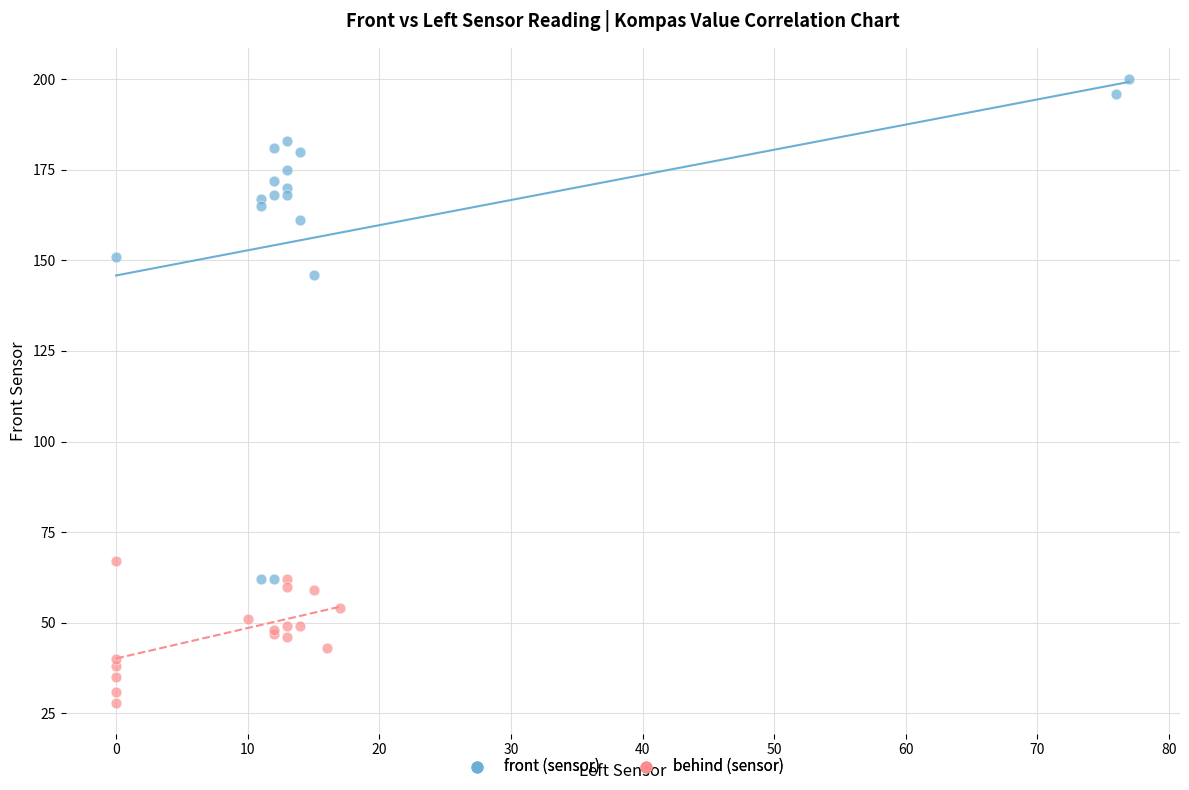

Which series reaches the minimum Y coordinate?

behind (sensor)